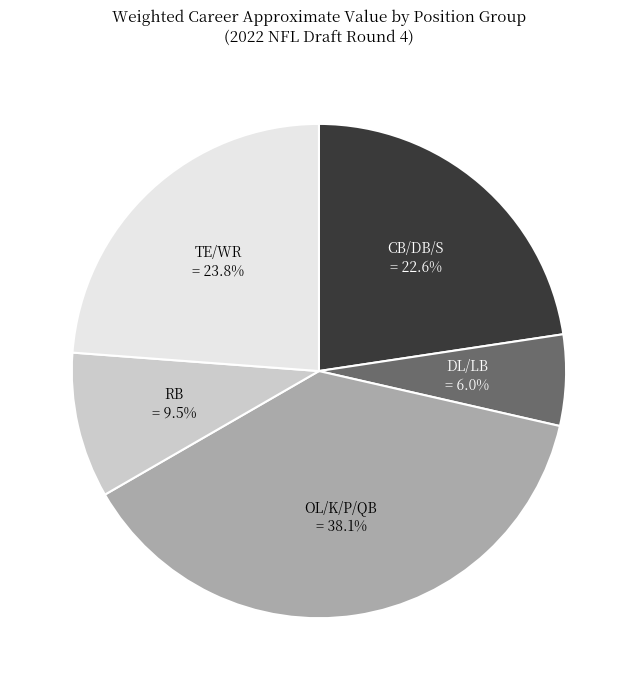

Is OL/K/P/QB the majority of the pie?

No